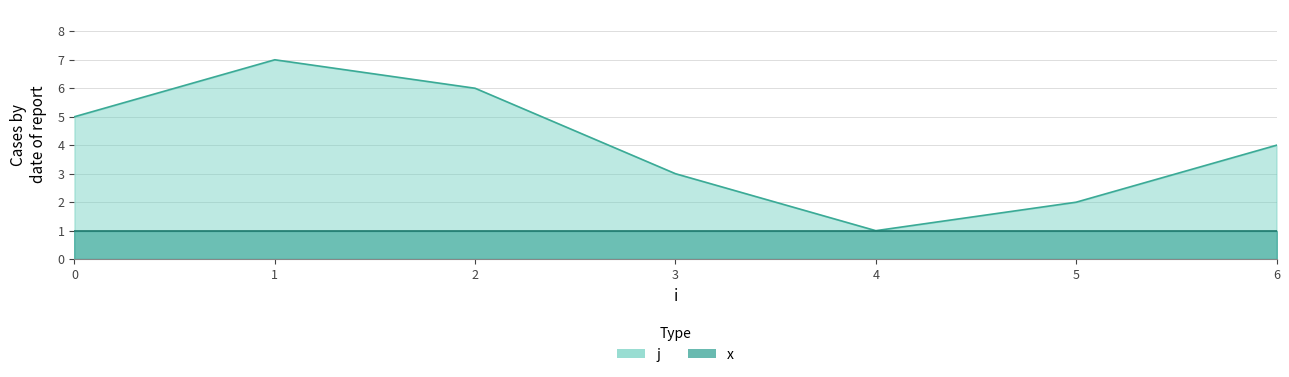

Reading left to right, extract all data points from this chart.

0=5	1=7	2=6	3=3	4=1	5=2	6=4